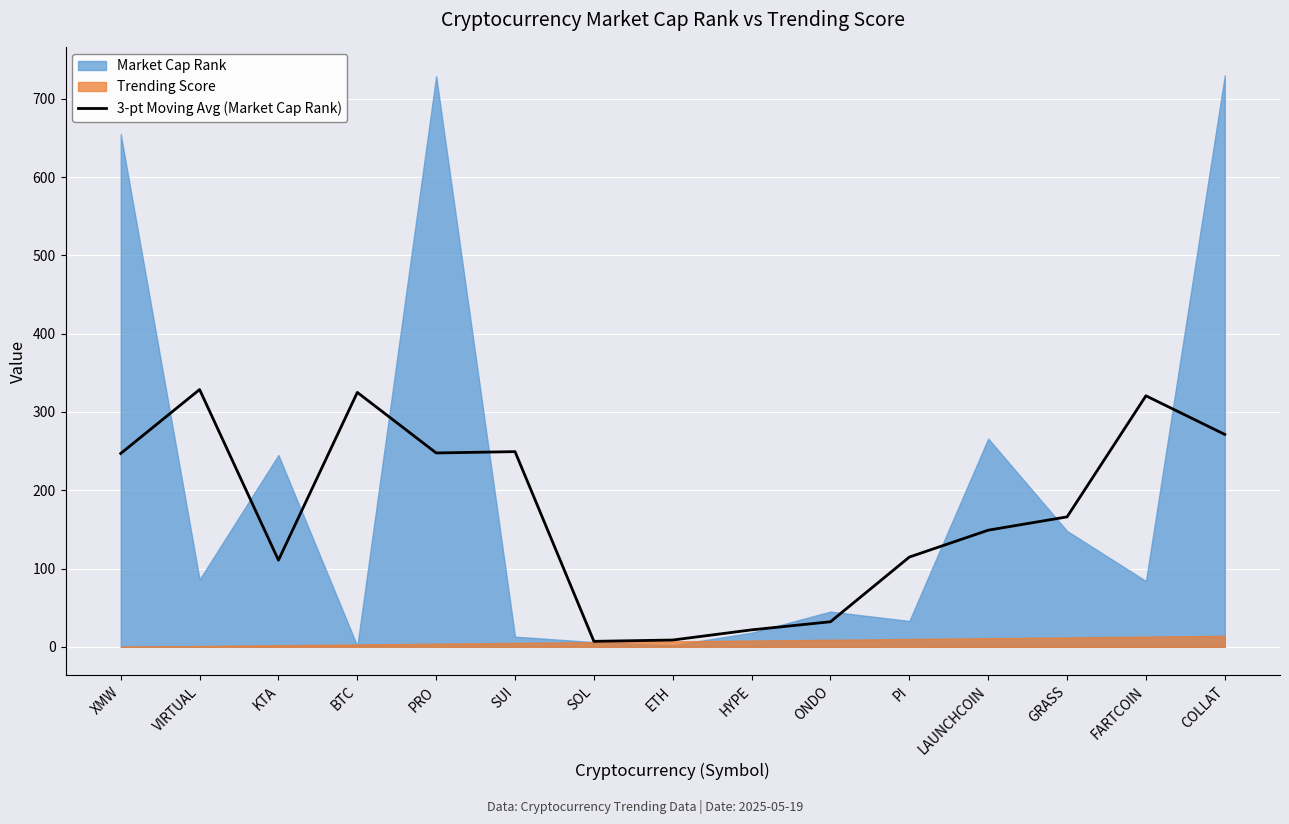

Where does the data first go above 166?

XMW